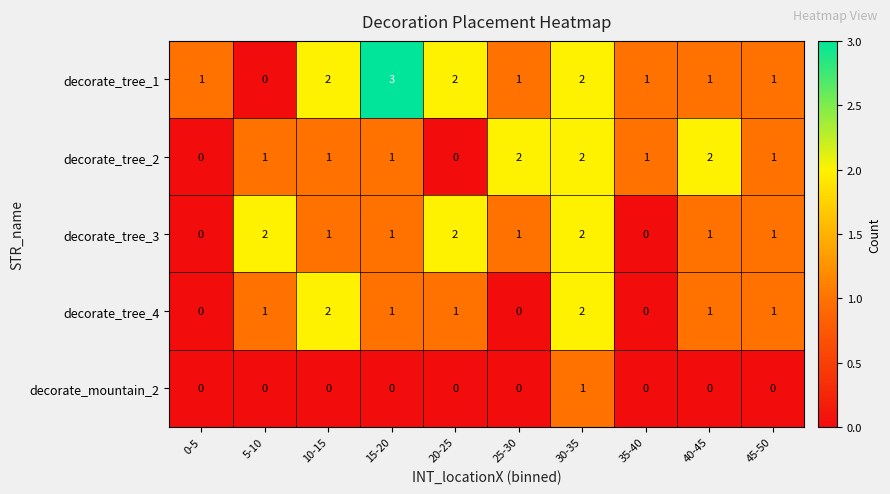

How many data points does each series have?

10